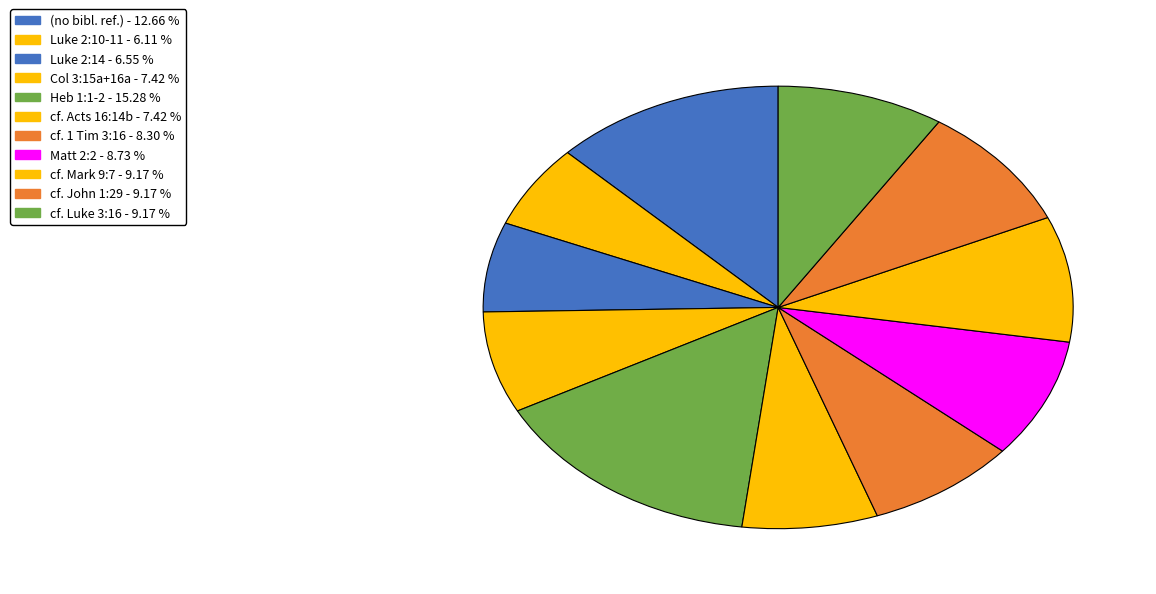

How many slices are in this pie chart?

11